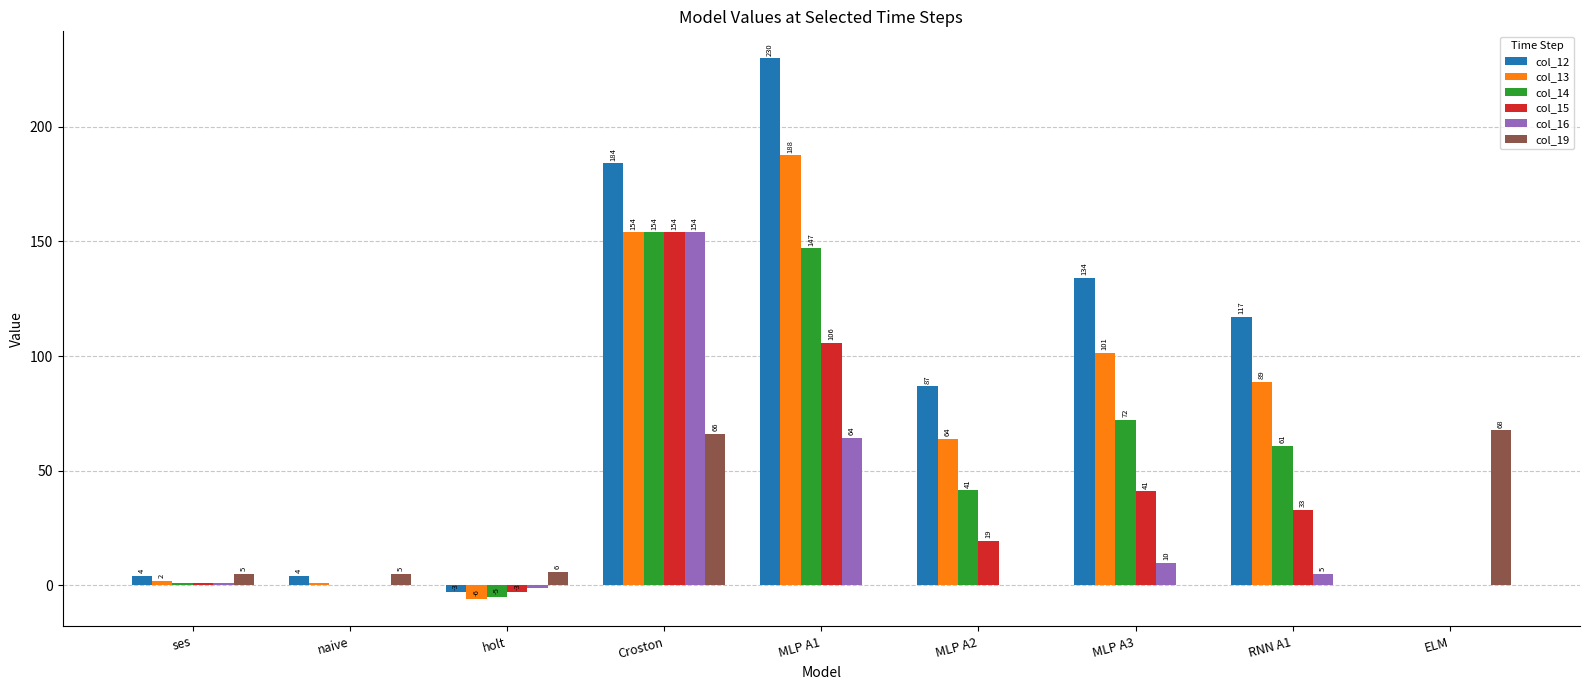

The value of col_16 at Croston is 248.7. True or false?

False